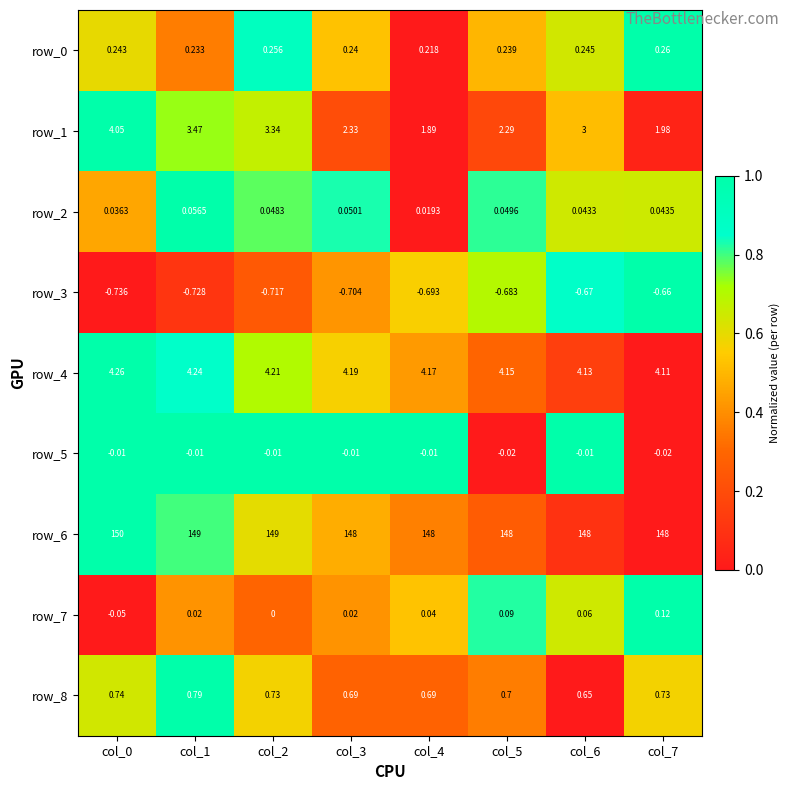

At which label is row_7 closest to 0?

col_2